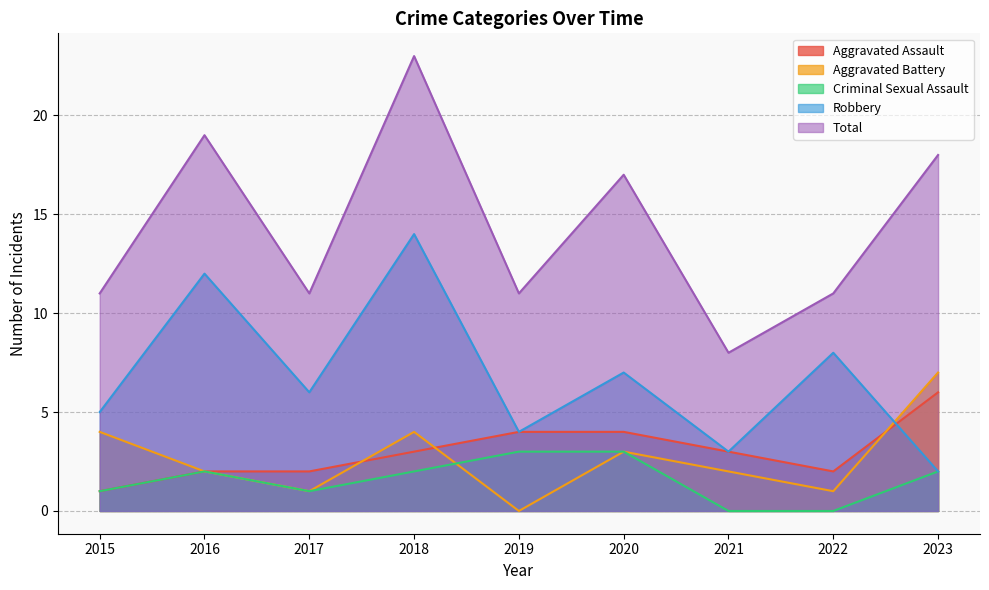

Does the chart display data point markers on the line(s)?

No